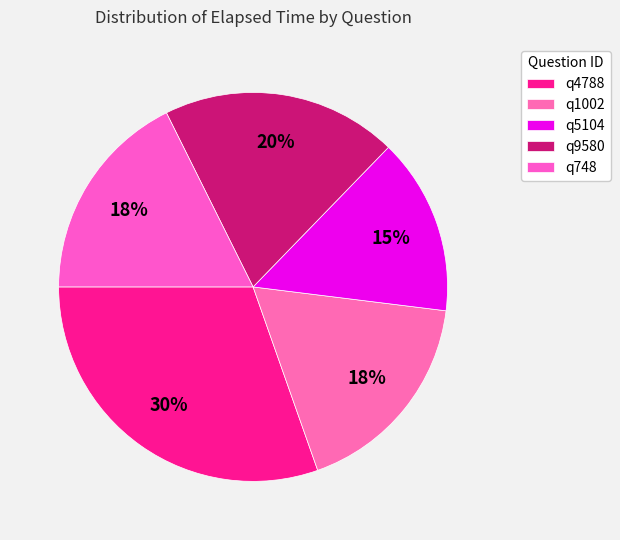

Which slice is the largest?

q4788